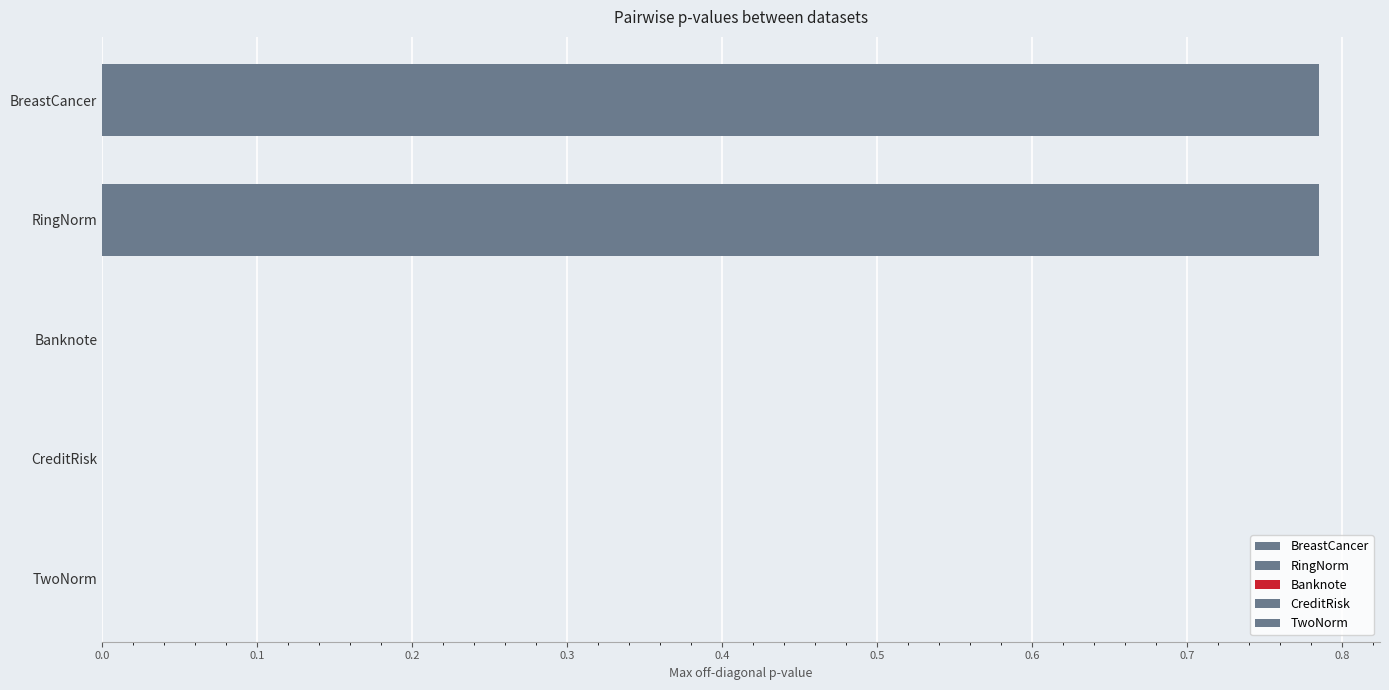

How many groups of bars are there?

5